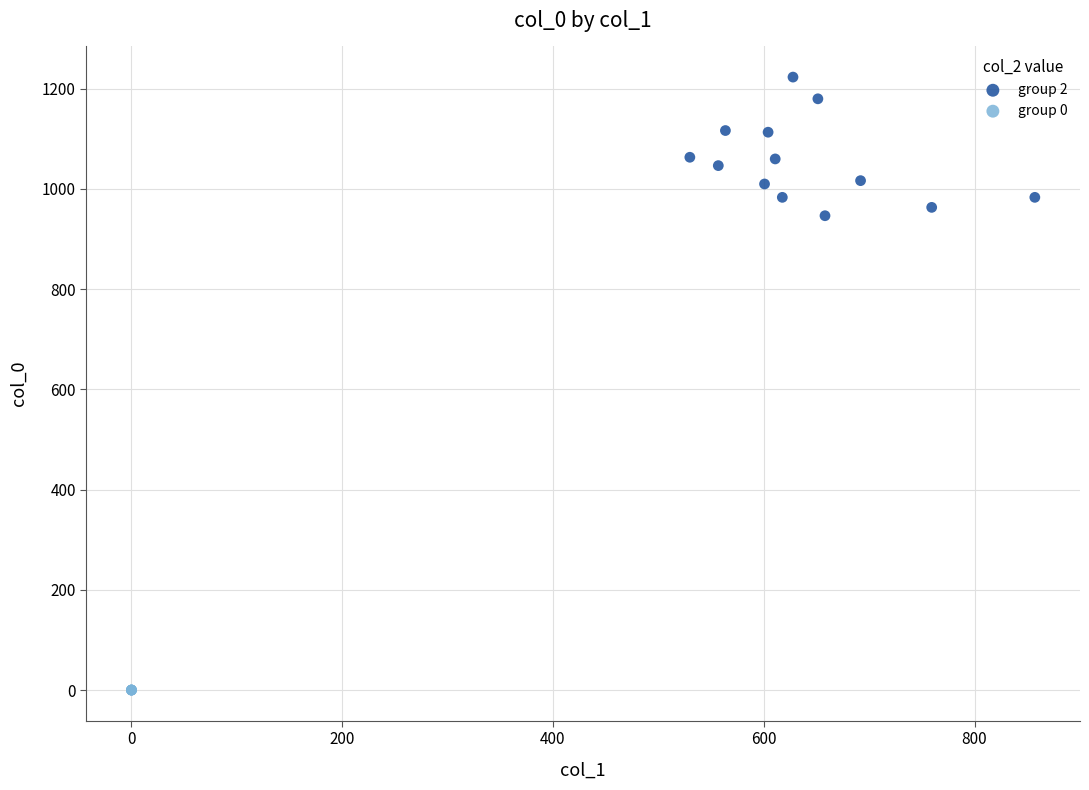

Which series contains the highest Y value?

group 2